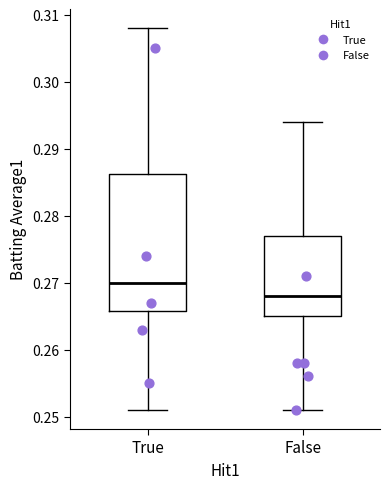

Reading left to right, read every box against the y-axis: the position of its median line, the range the box covers, and the ends of its whiskers. The values are not printed on the chart, so give them approximately, as read against the axis.

True: median 0.270, box 0.266 to 0.286, whiskers 0.251 to 0.308
False: median 0.268, box 0.265 to 0.277, whiskers 0.251 to 0.294